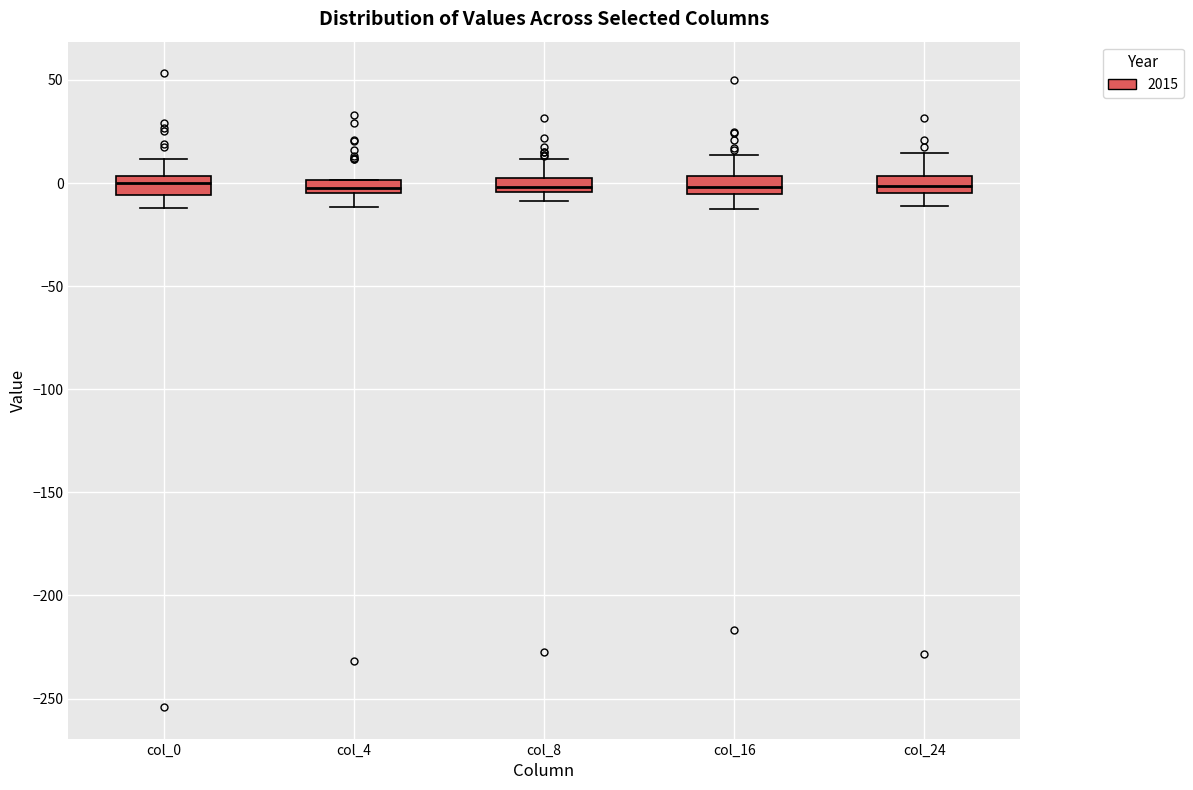

Where is the upper edge of the box for col_16 on the y-axis? The values are not printed on the chart, so give them approximately, as read against the axis.

5